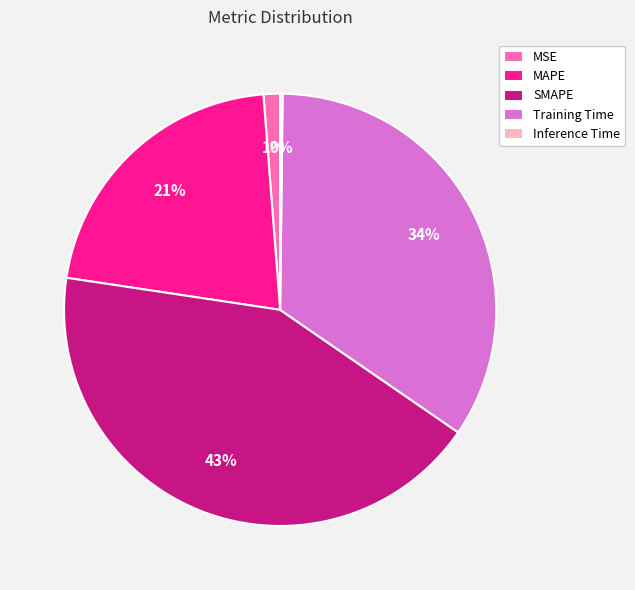

Is Training Time the majority of the pie?

No